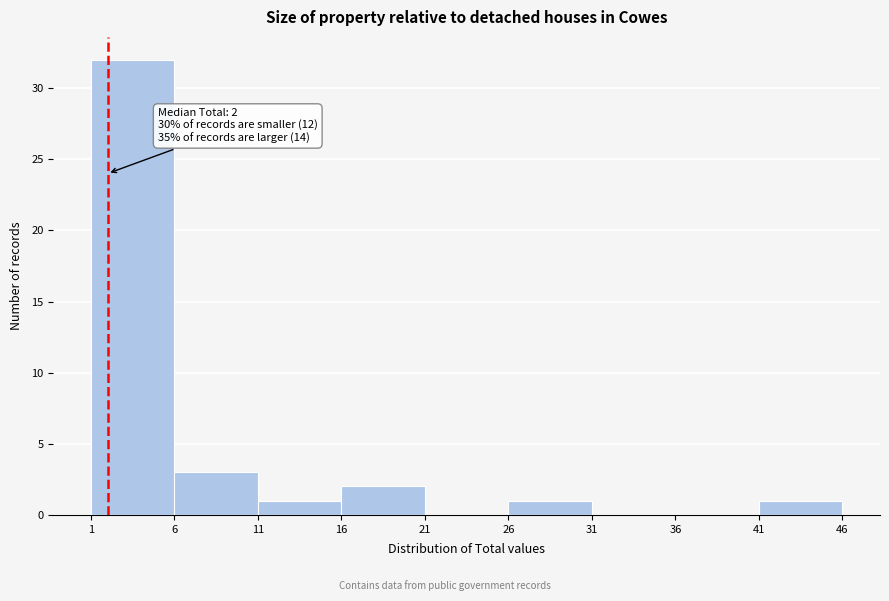

Which range on the x-axis has the tallest bar?

1 to 6